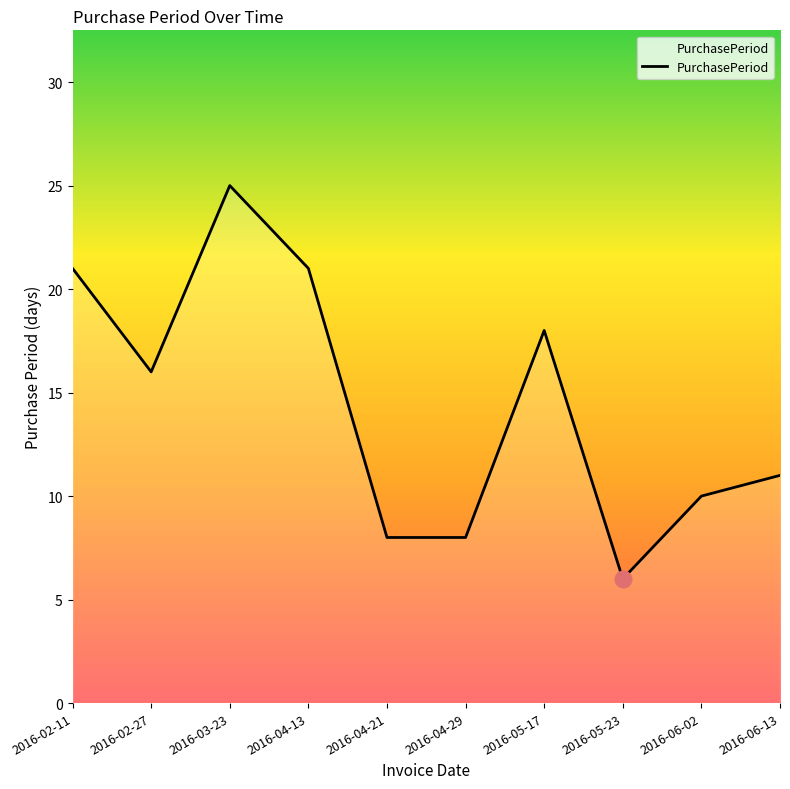

What is the difference between the second highest and minimum values?

15